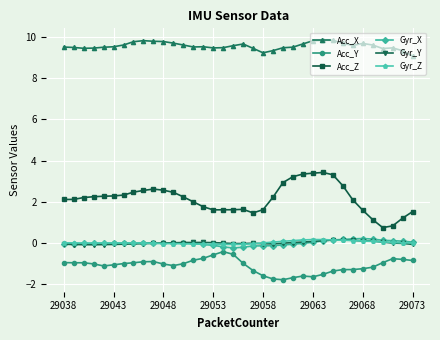

True or false: Acc_X and Acc_Y cross at least once.

False